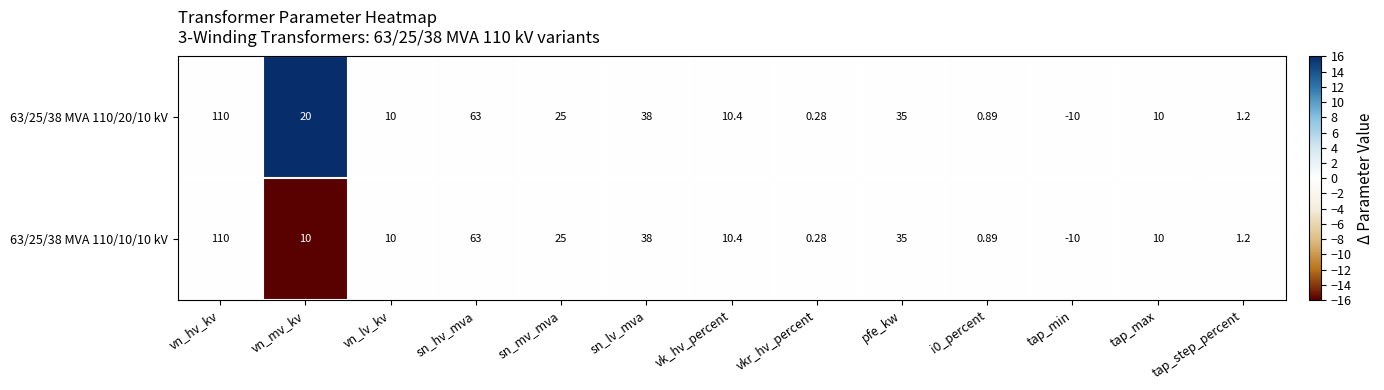

At which category is the sum across all series the highest?

vn_hv_kv